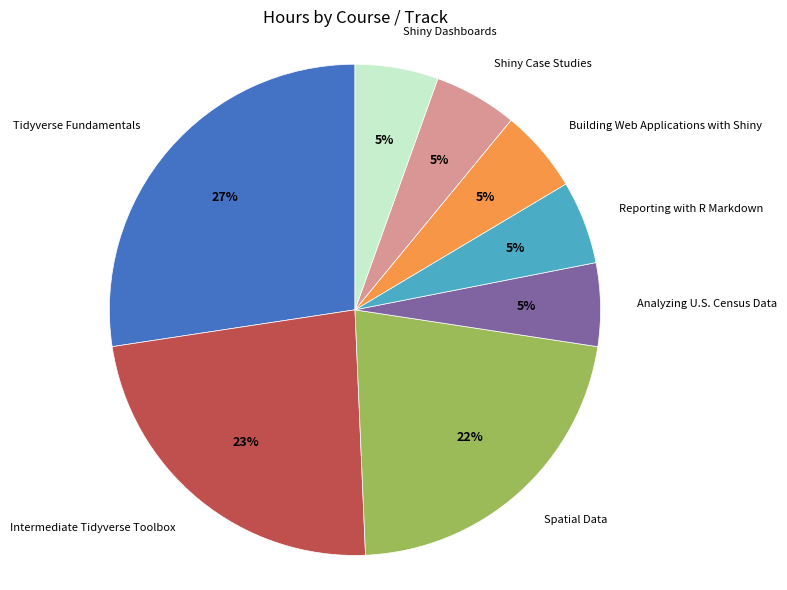

To the nearest percent, what is the average slice percentage?

12%